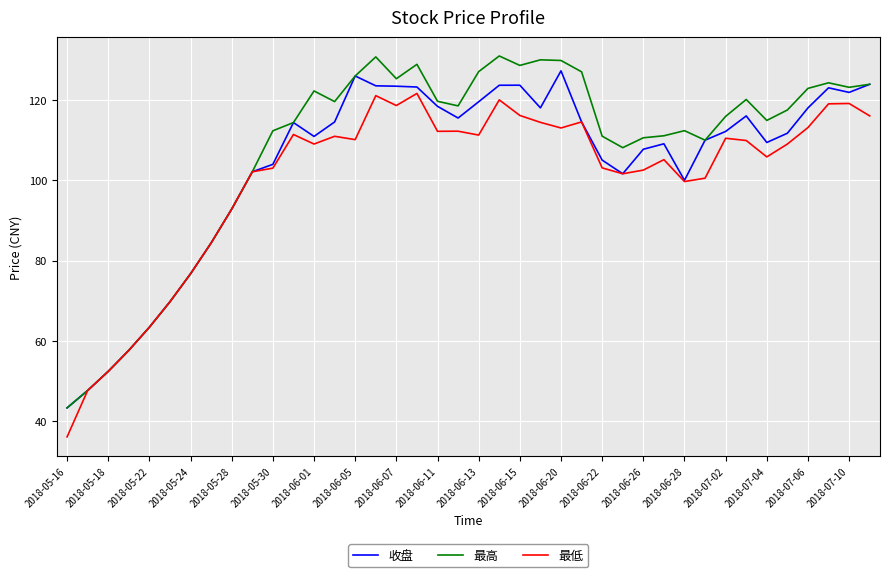

Which series has the widest spread of values?

最高